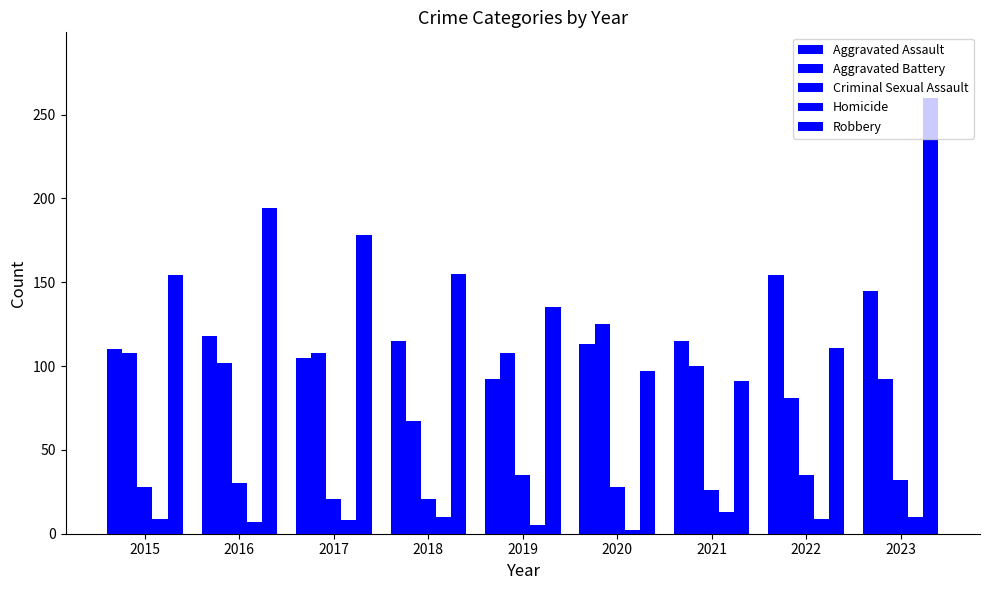

Does the chart contain any negative values?

No